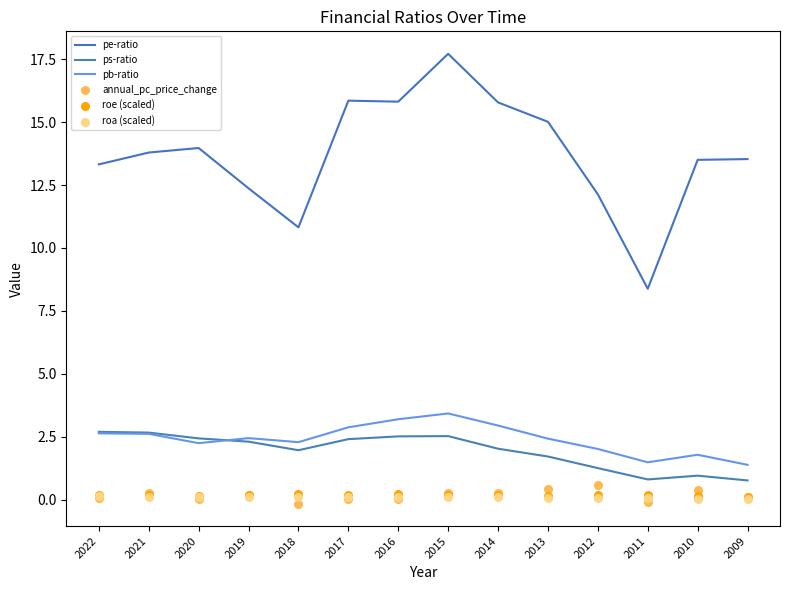

At how many categories does at least one series exceed 9?

13